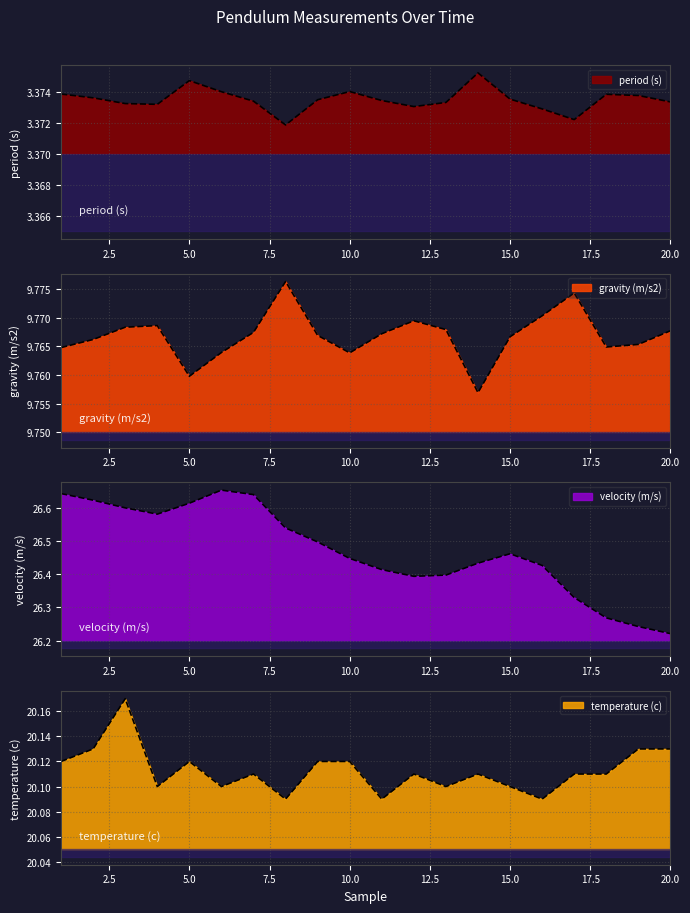

Reading right to left, list all the values displayed in this chart.

period (s): 20=3.4	19=3.4	18=3.4	17=3.4	16=3.4	15=3.4	14=3.4	13=3.4	12=3.4	11=3.4	10=3.4	9=3.4	8=3.4	7=3.4	6=3.4	5=3.4	4=3.4	3=3.4	2=3.4	1=3.4
gravity (m/s2): 20=9.8	19=9.8	18=9.8	17=9.8	16=9.8	15=9.8	14=9.8	13=9.8	12=9.8	11=9.8	10=9.8	9=9.8	8=9.8	7=9.8	6=9.8	5=9.8	4=9.8	3=9.8	2=9.8	1=9.8
velocity (m/s): 20=26.2	19=26.2	18=26.3	17=26.3	16=26.4	15=26.5	14=26.4	13=26.4	12=26.4	11=26.4	10=26.4	9=26.5	8=26.5	7=26.6	6=26.7	5=26.6	4=26.6	3=26.6	2=26.6	1=26.6
temperature (c): 20=20.1	19=20.1	18=20.1	17=20.1	16=20.1	15=20.1	14=20.1	13=20.1	12=20.1	11=20.1	10=20.1	9=20.1	8=20.1	7=20.1	6=20.1	5=20.1	4=20.1	3=20.2	2=20.1	1=20.1